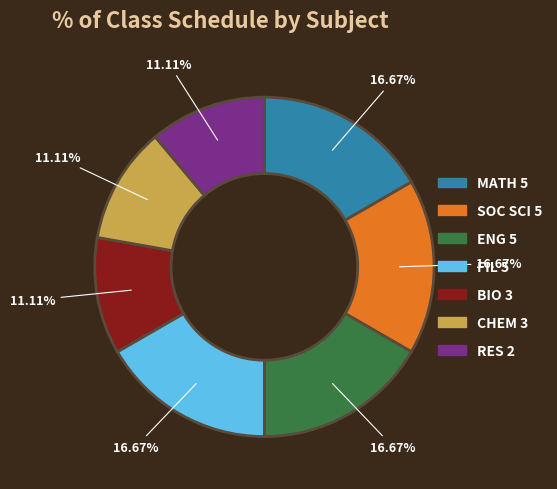

To the nearest percent, what is the difference between the largest and smallest slice percentages?

6%